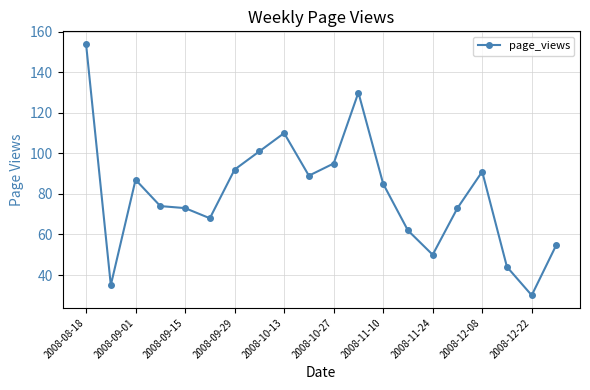

True or false: the data has more than 1 interior local peaks.

True